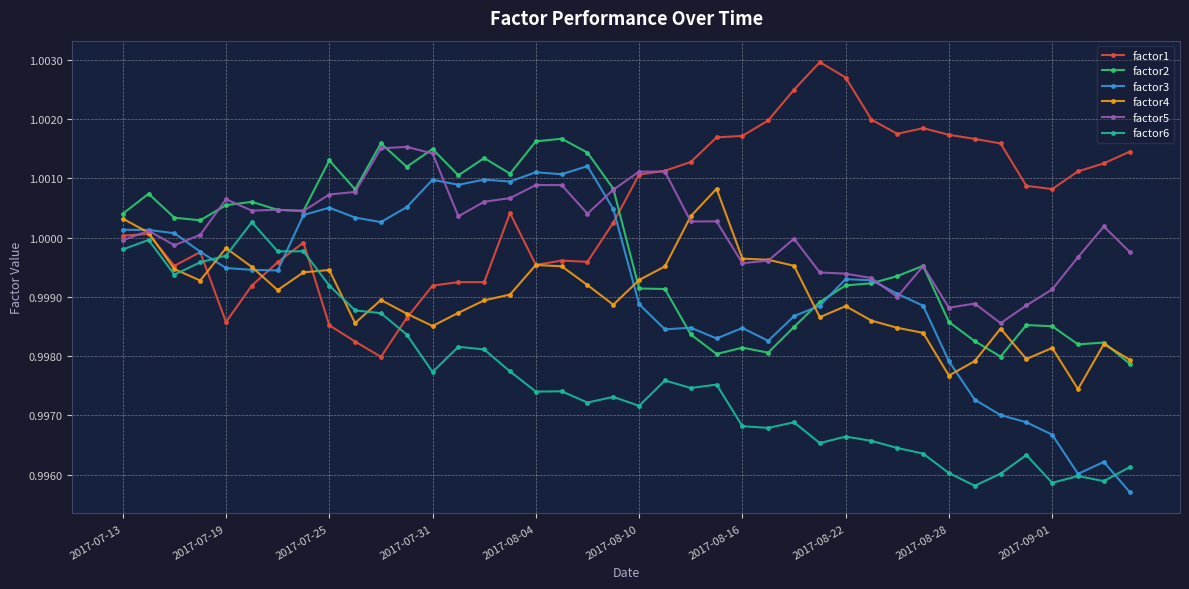

True or false: factor2 has more than 0 points higher than both neighbors.

True